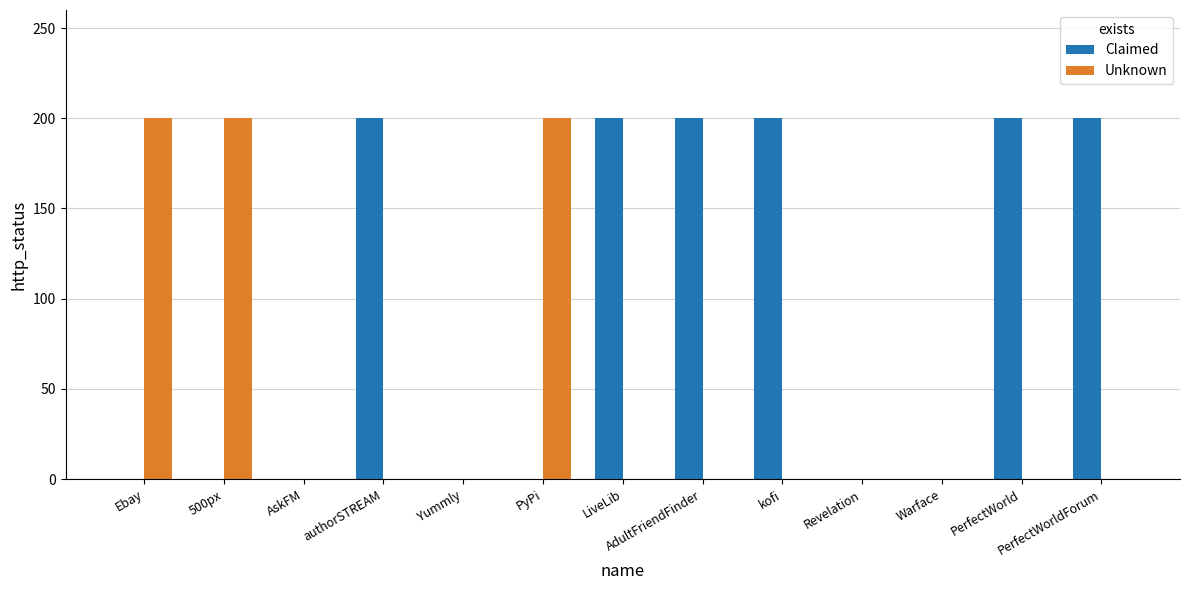

How many data points does each series have?

13